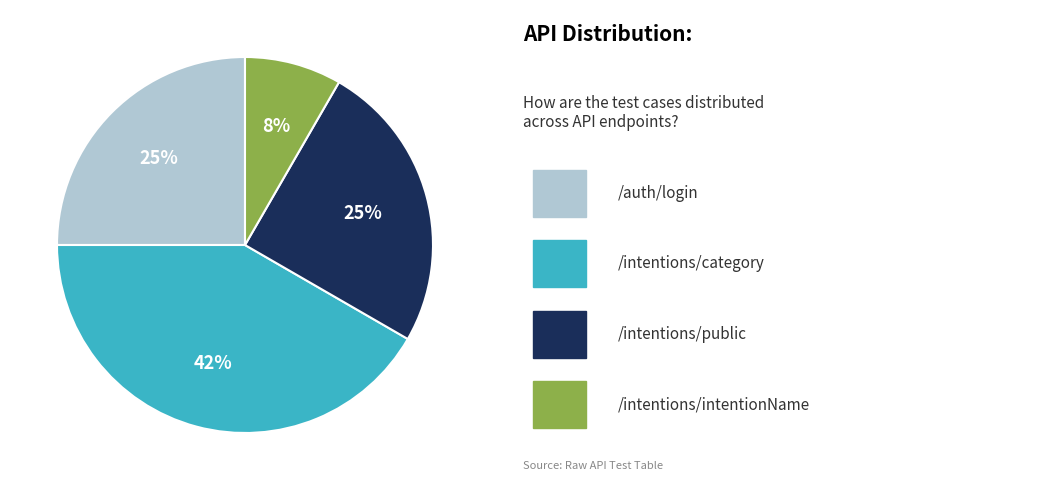

Is there any slice that represents more than half of the pie?

No